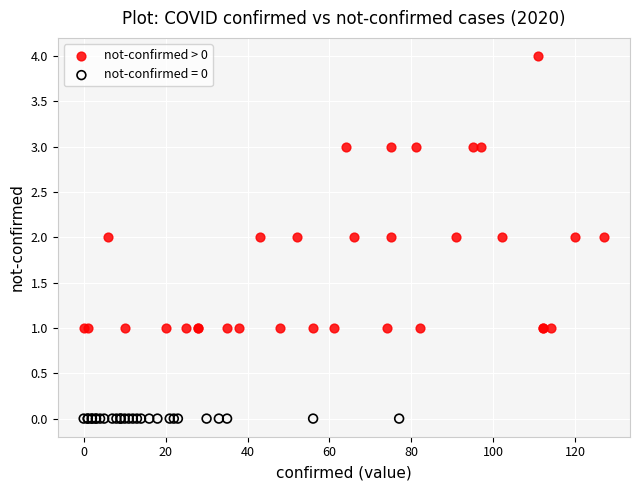

Which series contains the lowest Y value?

not-confirmed = 0